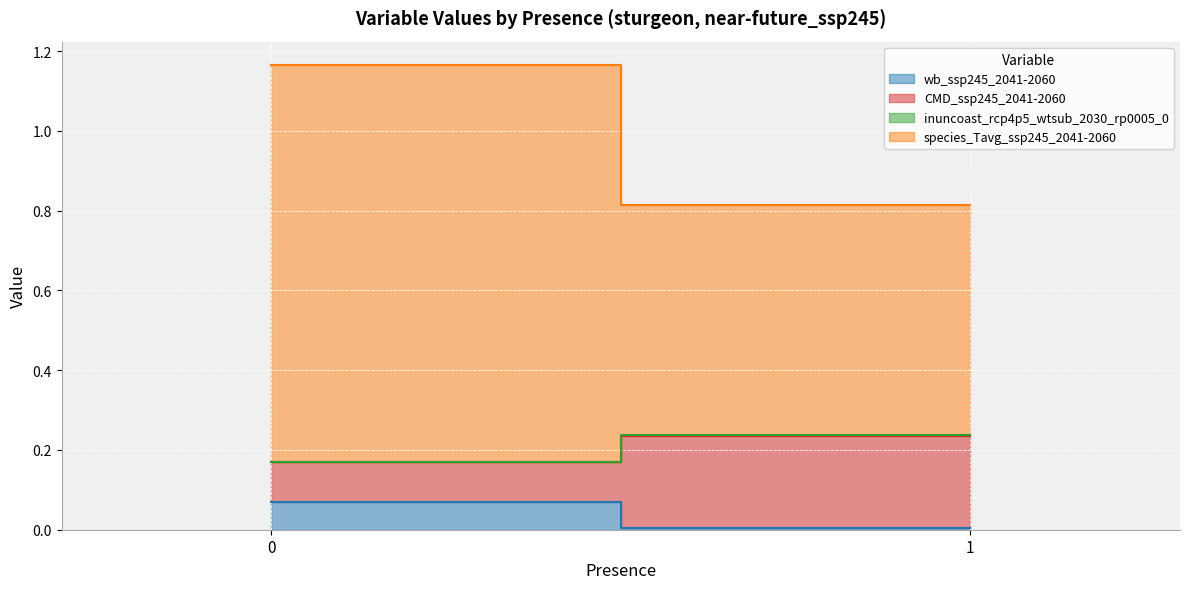

The wb_ssp245_2041-2060 series shows 0.0 at 0. True or false?

False